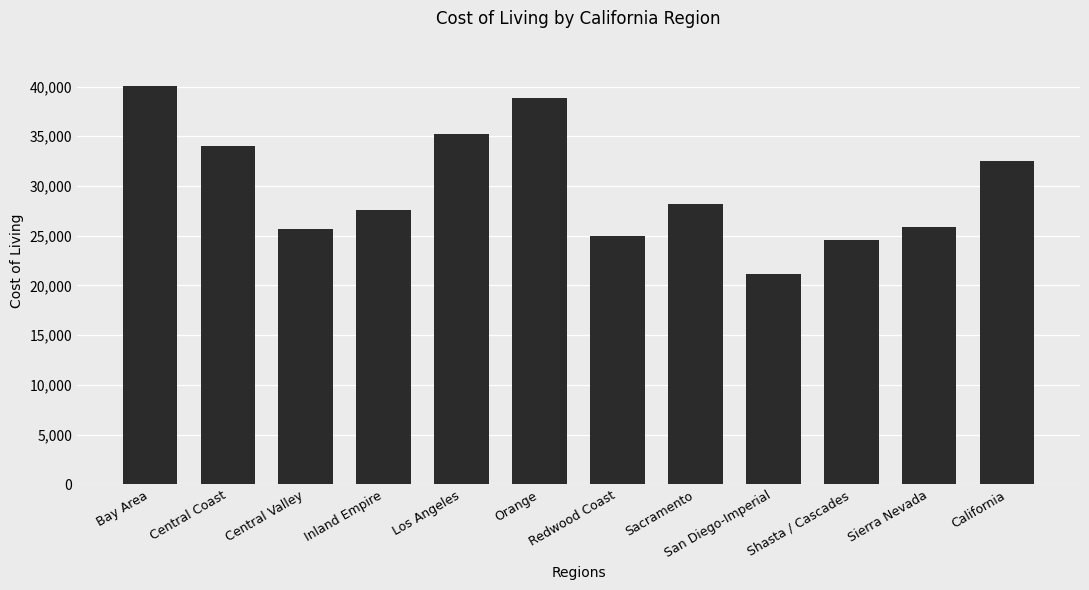

How many bars are there in total?

12